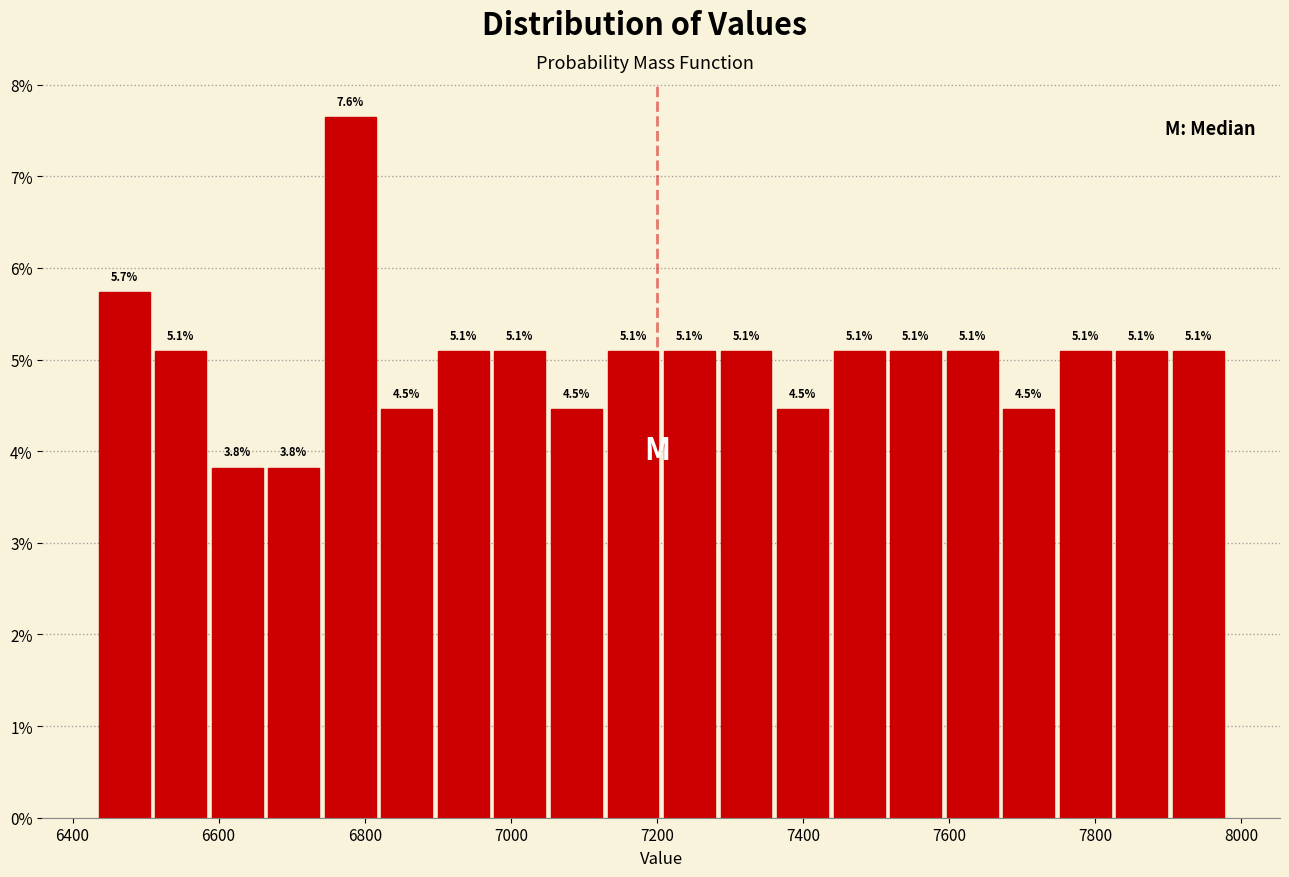

Read against the x-axis, roughly where is the centre of the tallest bar?

6780